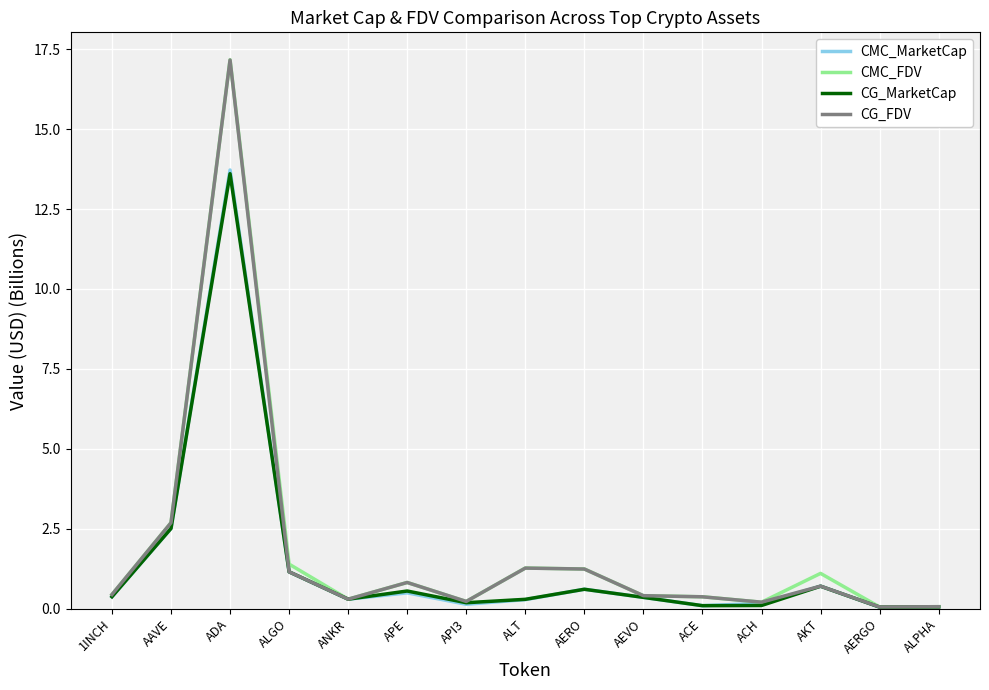

The CMC_MarketCap series shows 0.0 at AERGO. True or false?

True